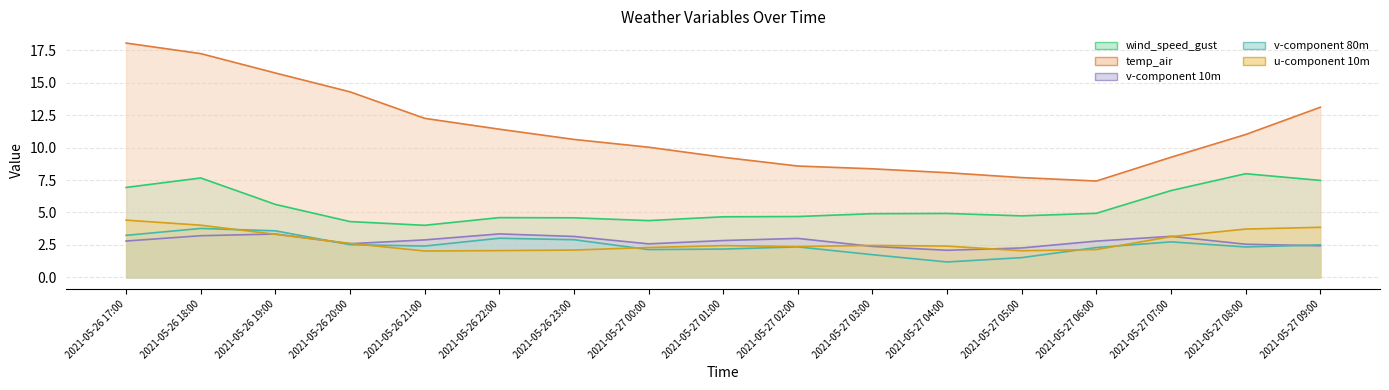

Does the chart display data point markers on the line(s)?

No